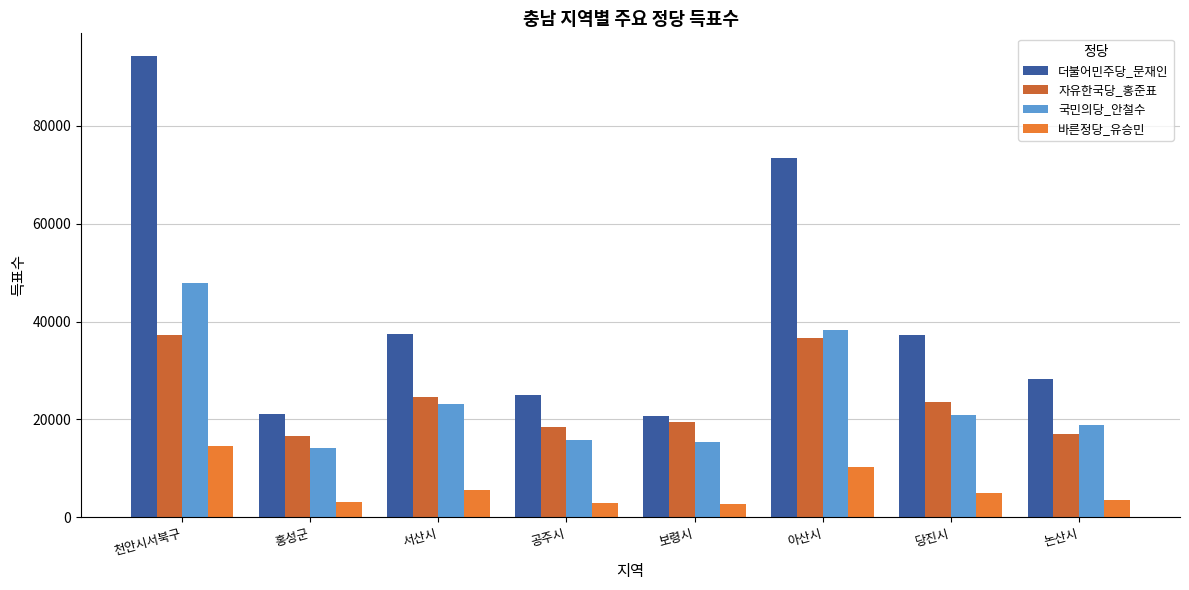

Which series has the widest spread of values?

더불어민주당_문재인